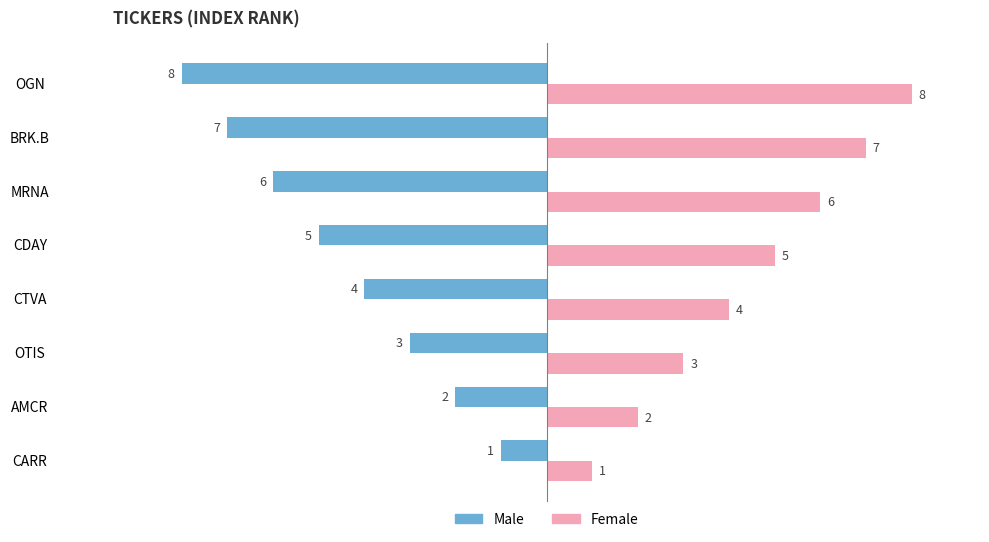

The Female series shows 8 at OGN. True or false?

True